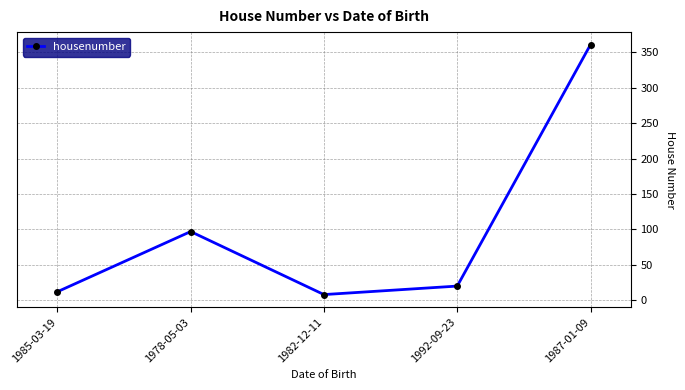

What is the difference between the second highest and minimum values?

89